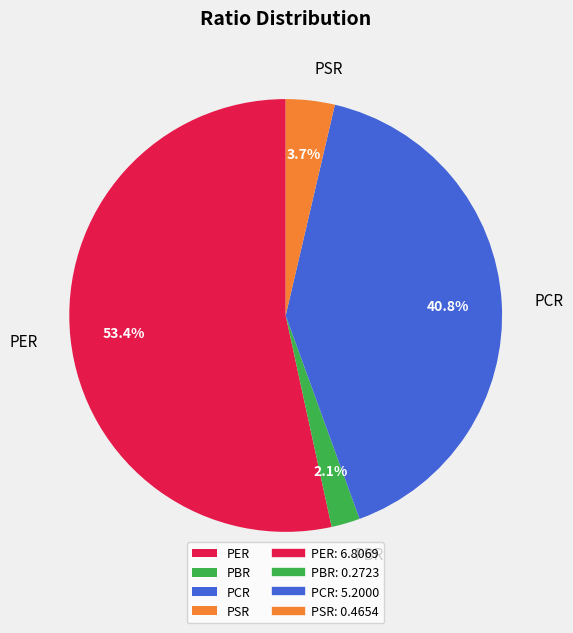

To the nearest percent, what is the difference between the PER and PBR slice percentages?

51%